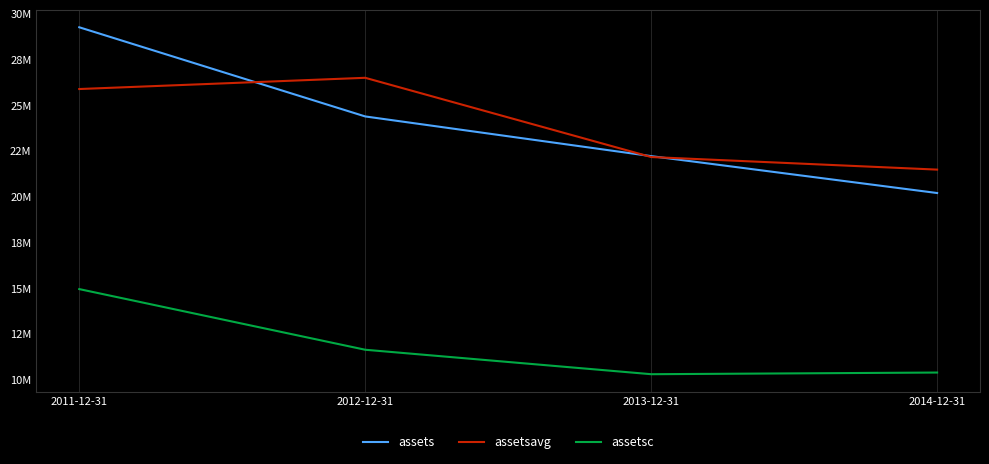

What are all the series names shown in the legend?

assets, assetsavg, assetsc